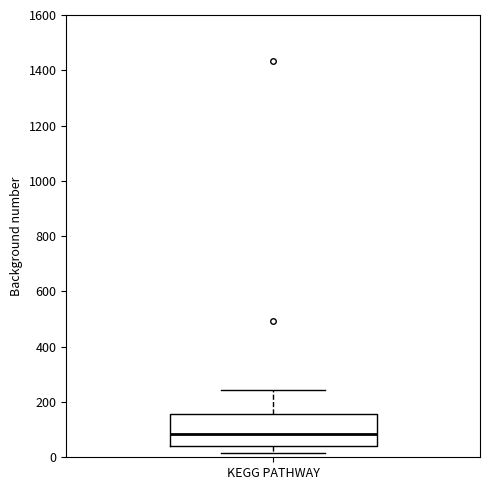

Transcribe this box plot: give where the median line is, the range the box spans, and where the two whiskers end, as read against the y-axis. The values are not printed on the chart, so give them approximately, as read against the axis.

median 80, box 40 to 160, whiskers 20 to 240